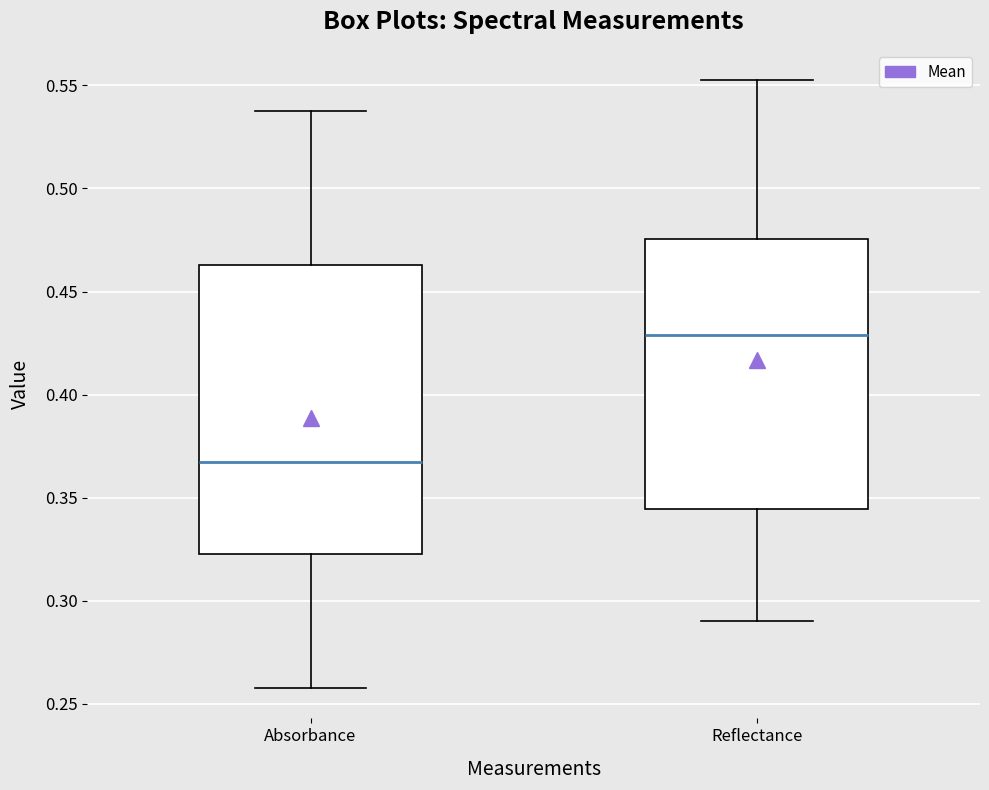

Reading left to right, transcribe this box plot: for each box, give where its median line is, the range the box spans, and where its two whiskers end, as read against the y-axis. The values are not printed on the chart, so give them approximately, as read against the axis.

Absorbance: median 0.370, box 0.325 to 0.465, whiskers 0.260 to 0.540
Reflectance: median 0.430, box 0.345 to 0.475, whiskers 0.290 to 0.555